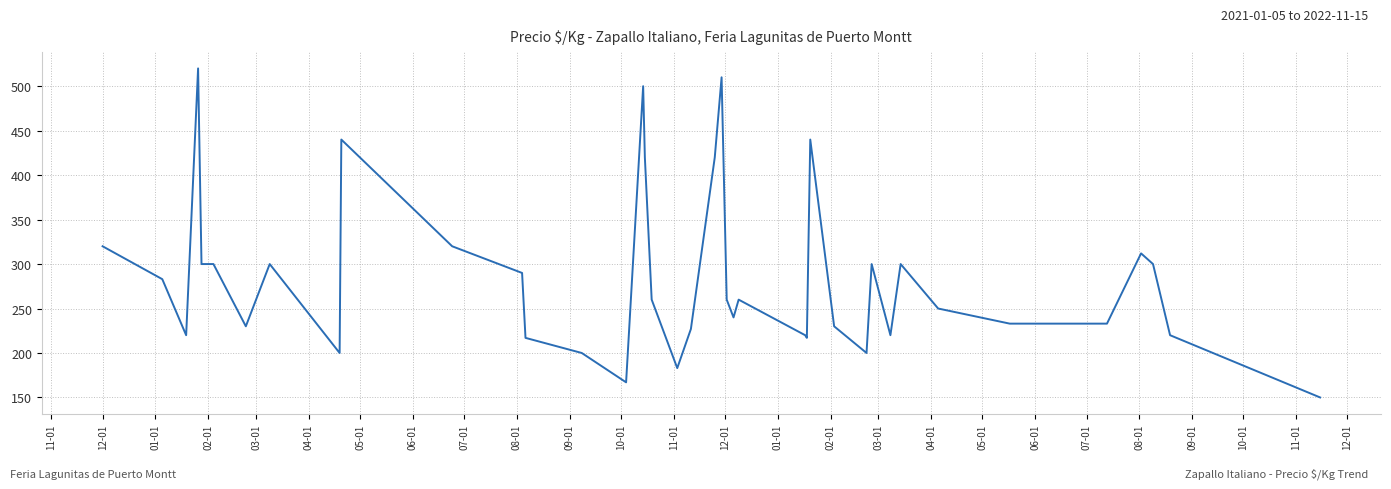

What is the difference between the maximum and minimum values?

370